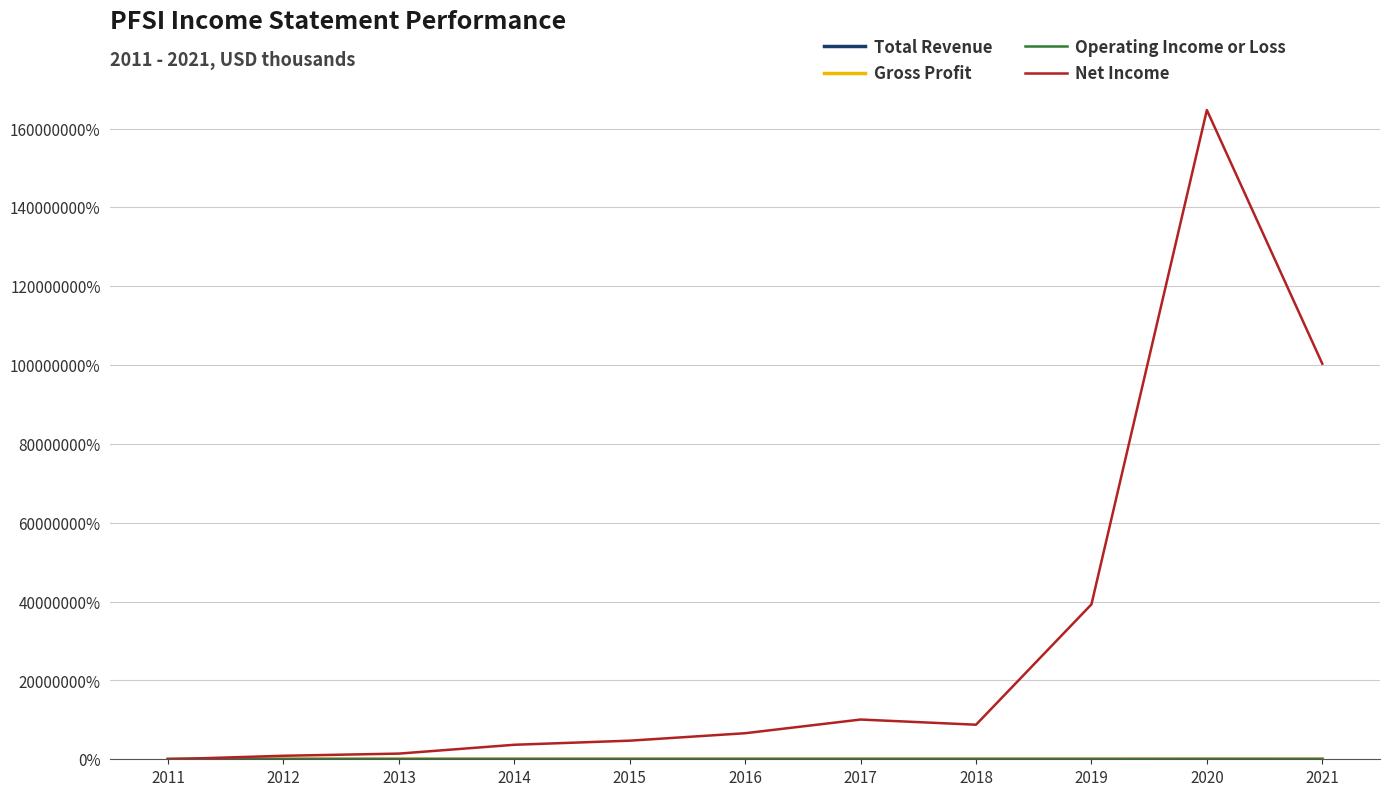

What is the greatest value displayed?

164689900.0